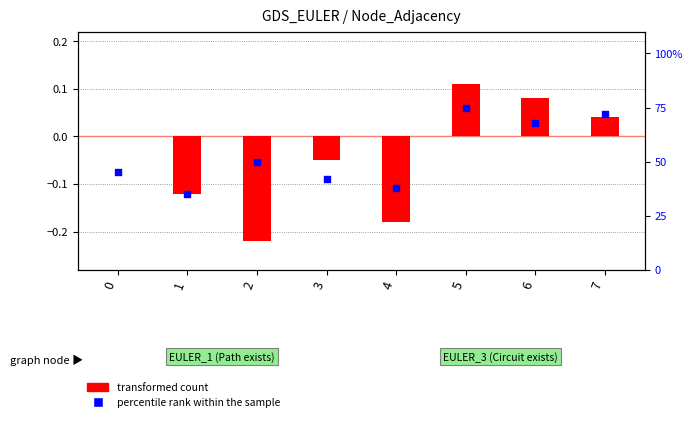

Is the value of transformed count at 6 greater than the value of percentile rank within the sample at 5?

No